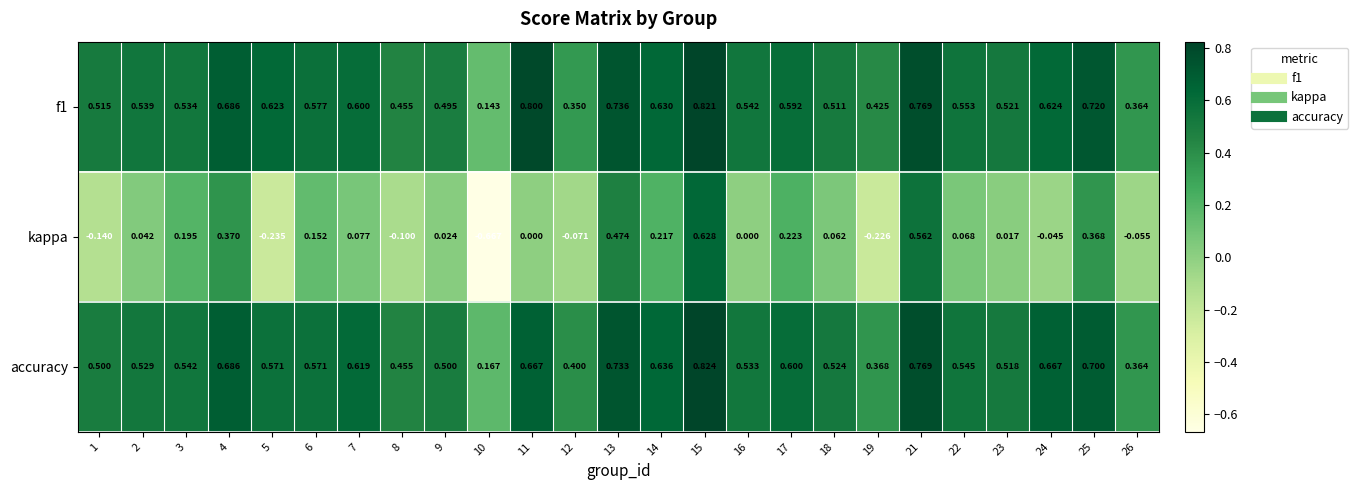

List the series in order of their peak value, highest first.

accuracy, f1, kappa